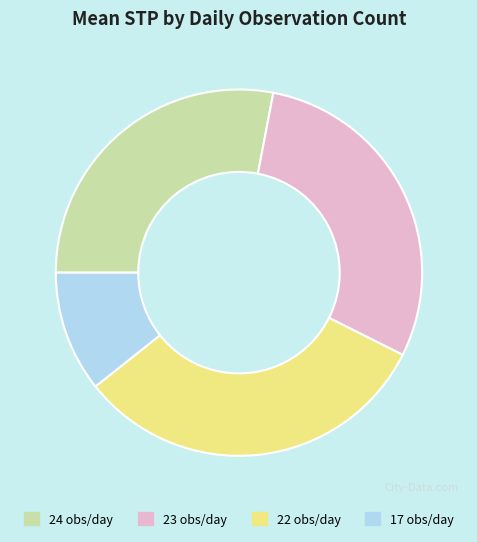

Is there any slice that represents more than half of the pie?

No